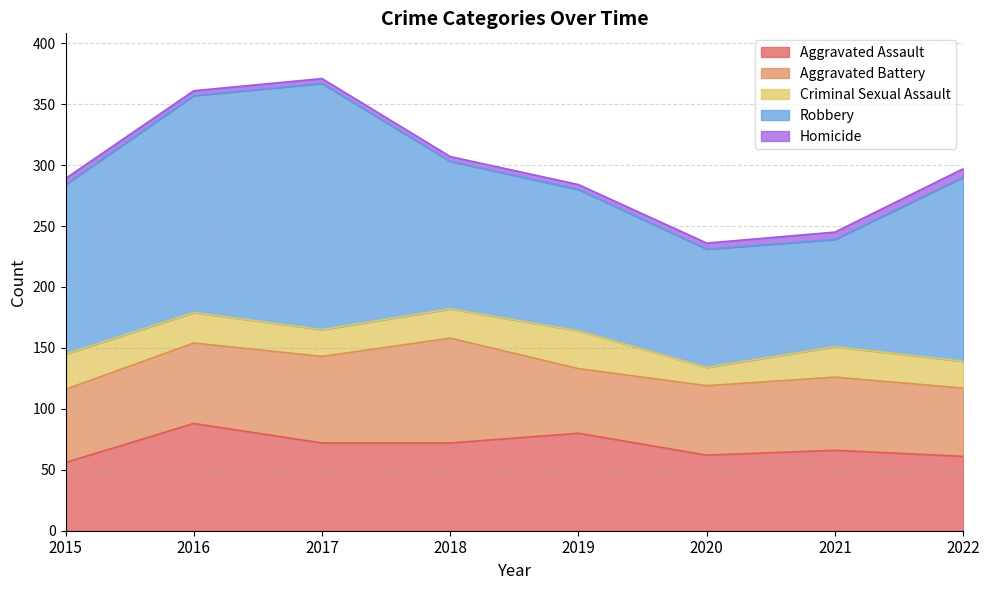

Which has a higher value, 2019 or 2015?

2019